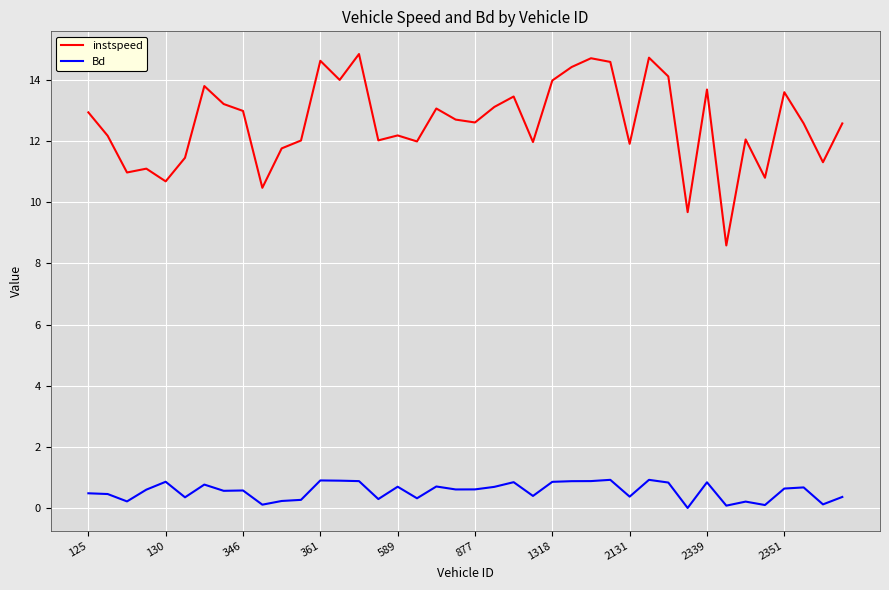

True or false: instspeed and Bd intersect in this chart.

False